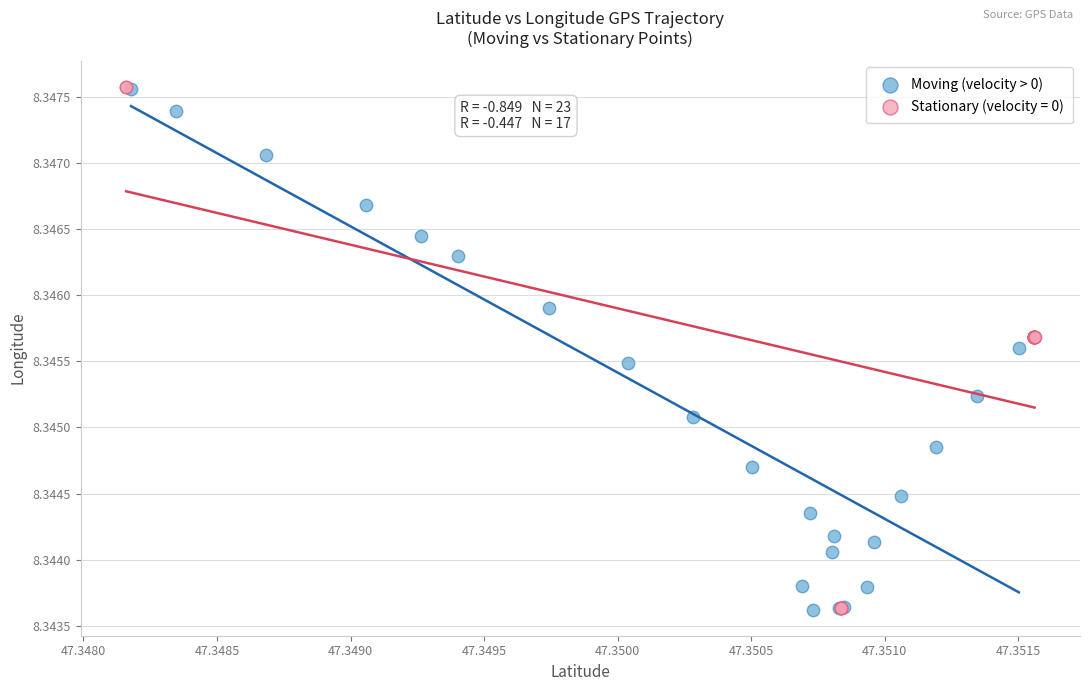

Which series has the largest Y range (max minus min)?

Stationary (velocity = 0)